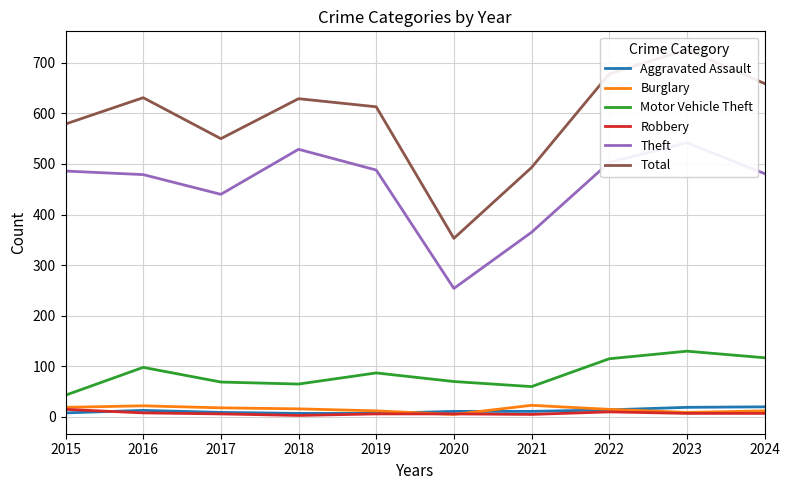

What is the total value across all series at 2024?

1296